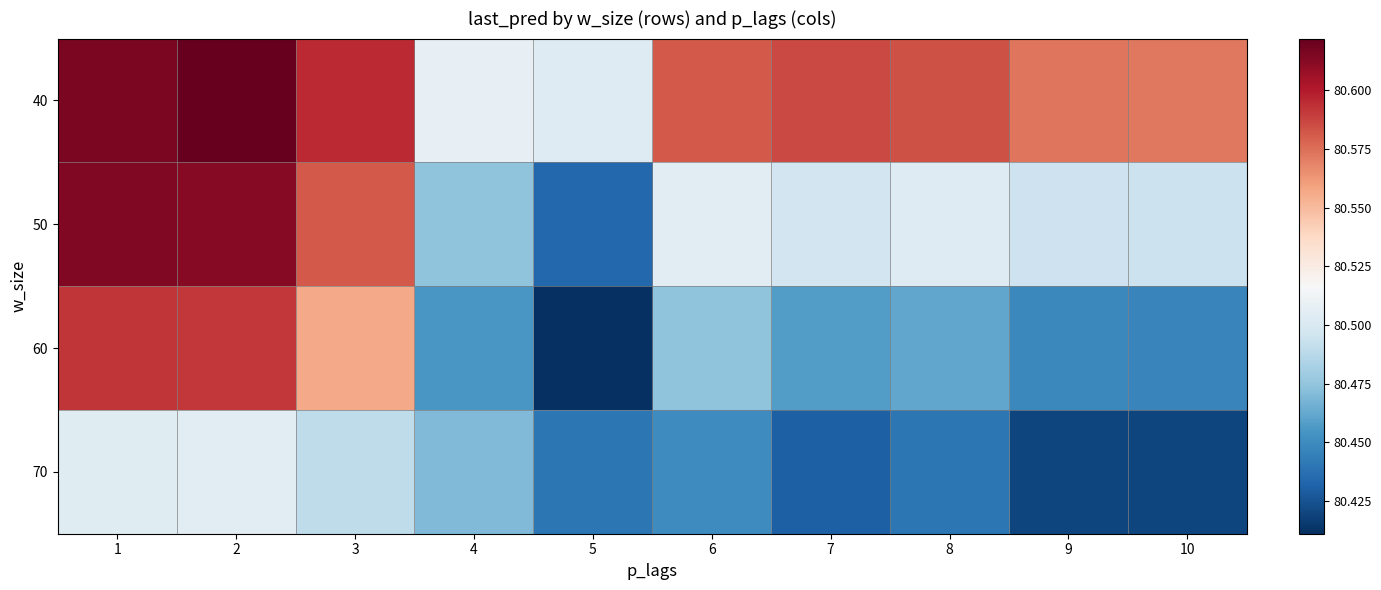

Between 6 and 4, which is larger?

6